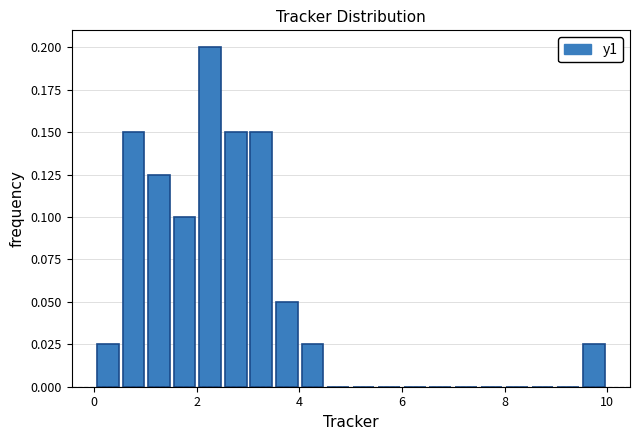

Around what value on the x-axis is the tallest bar? Give the approximate position of its centre, as read against the axis.

2.2